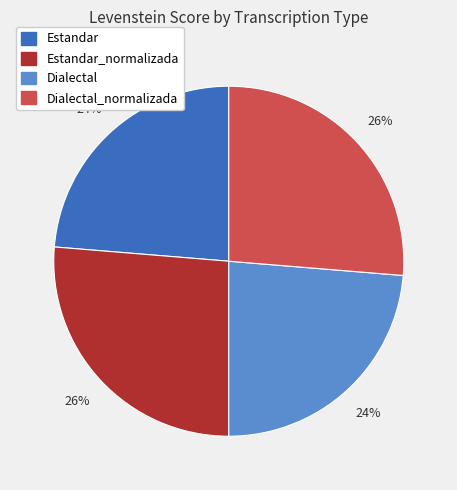

To the nearest percent, what is the average slice percentage?

25%